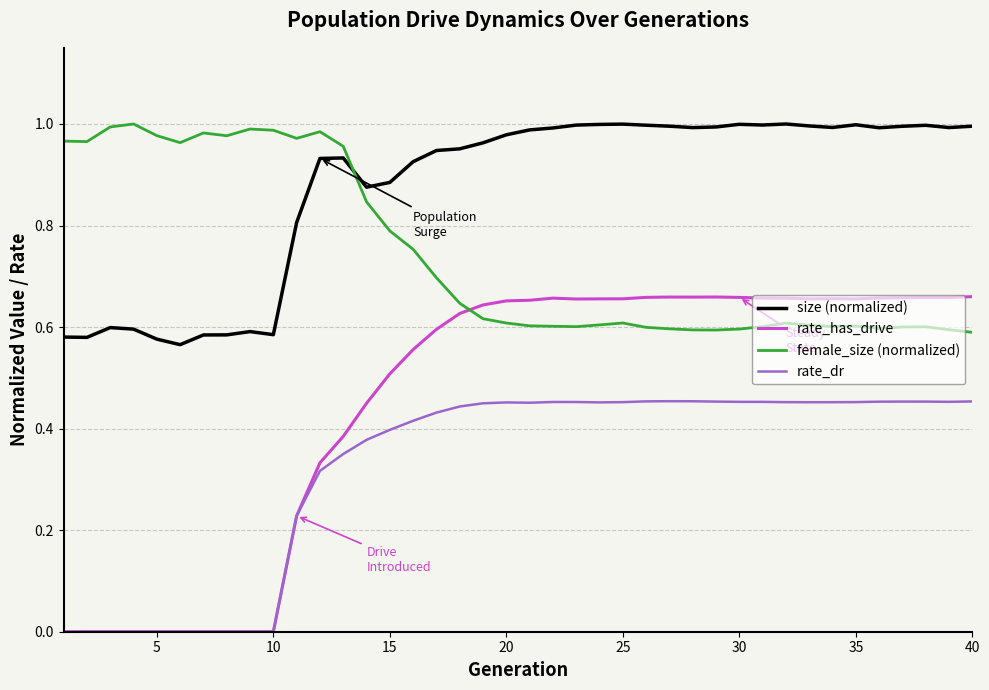

Which series has the largest total across all categories?

size (normalized)